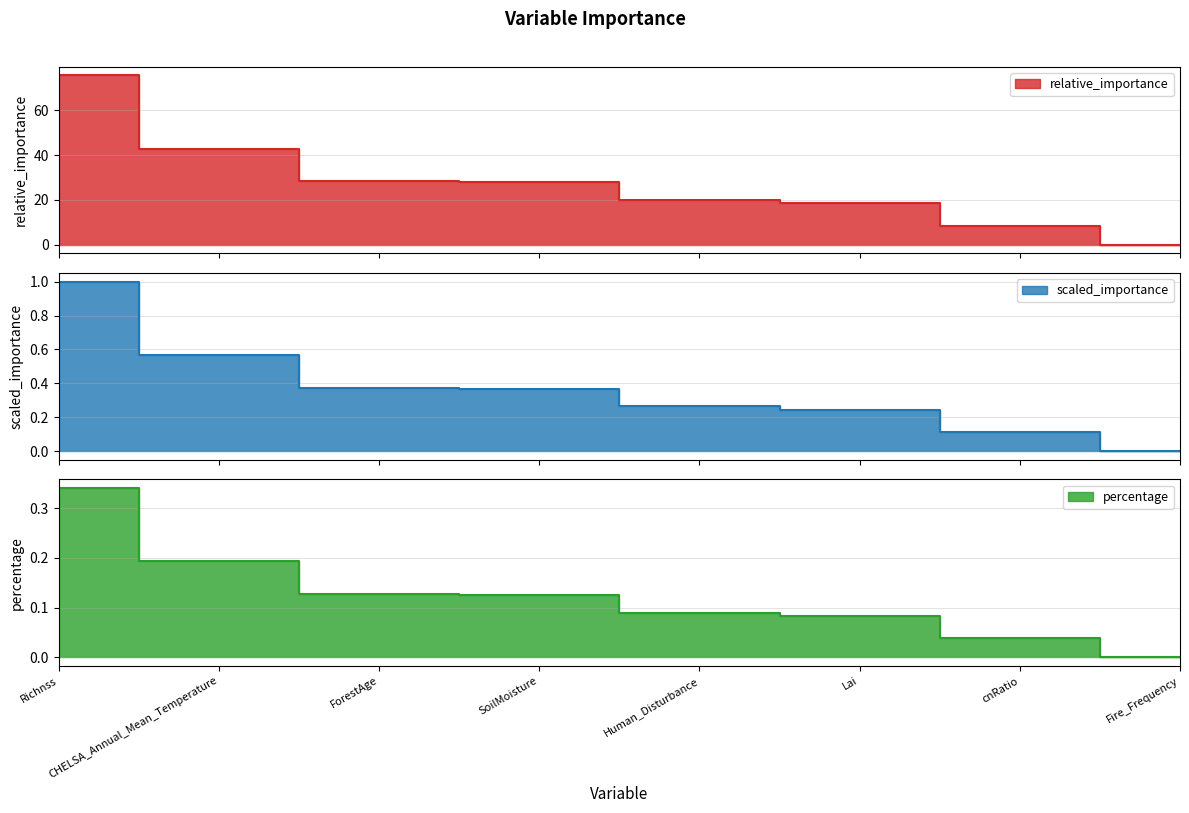

What is the spread (max minus min) of values at SoilMoisture?

27.7